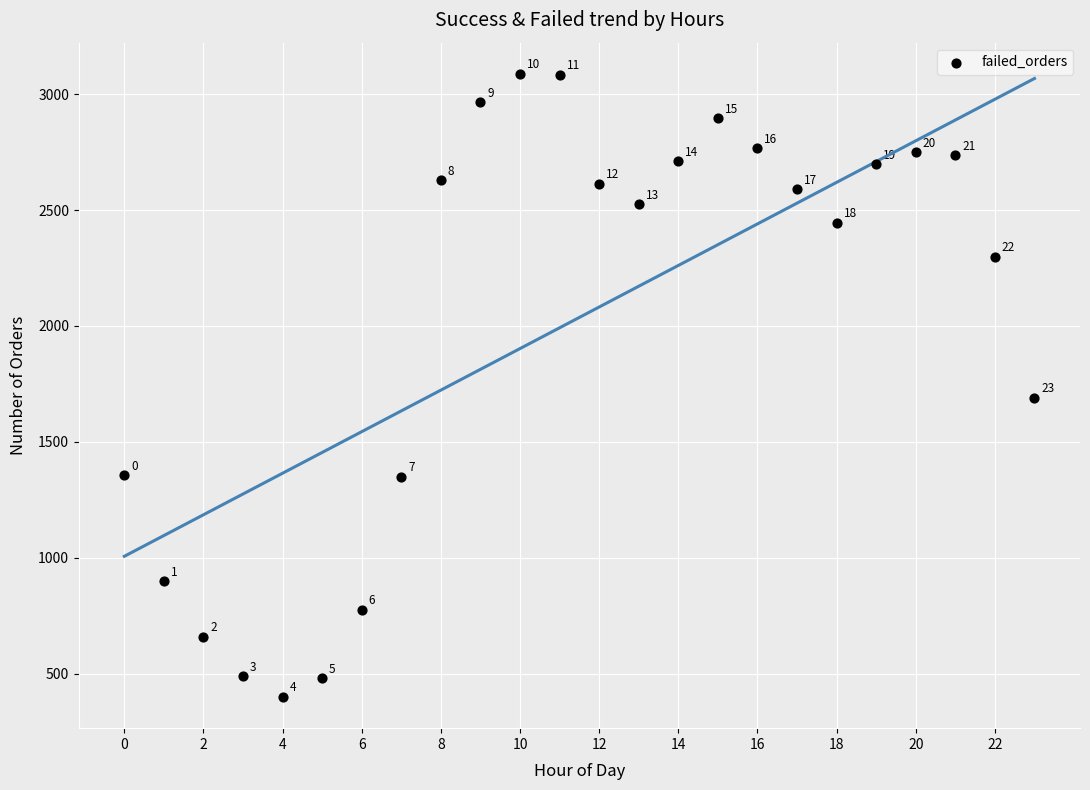

What is the range of Y values (max minus min)?

2689